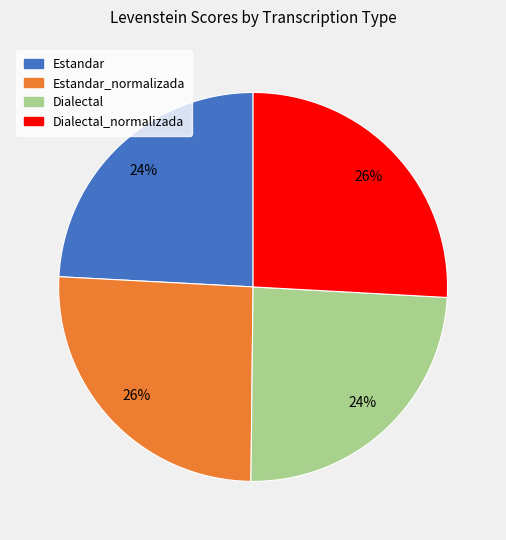

Is there any slice that represents more than half of the pie?

No